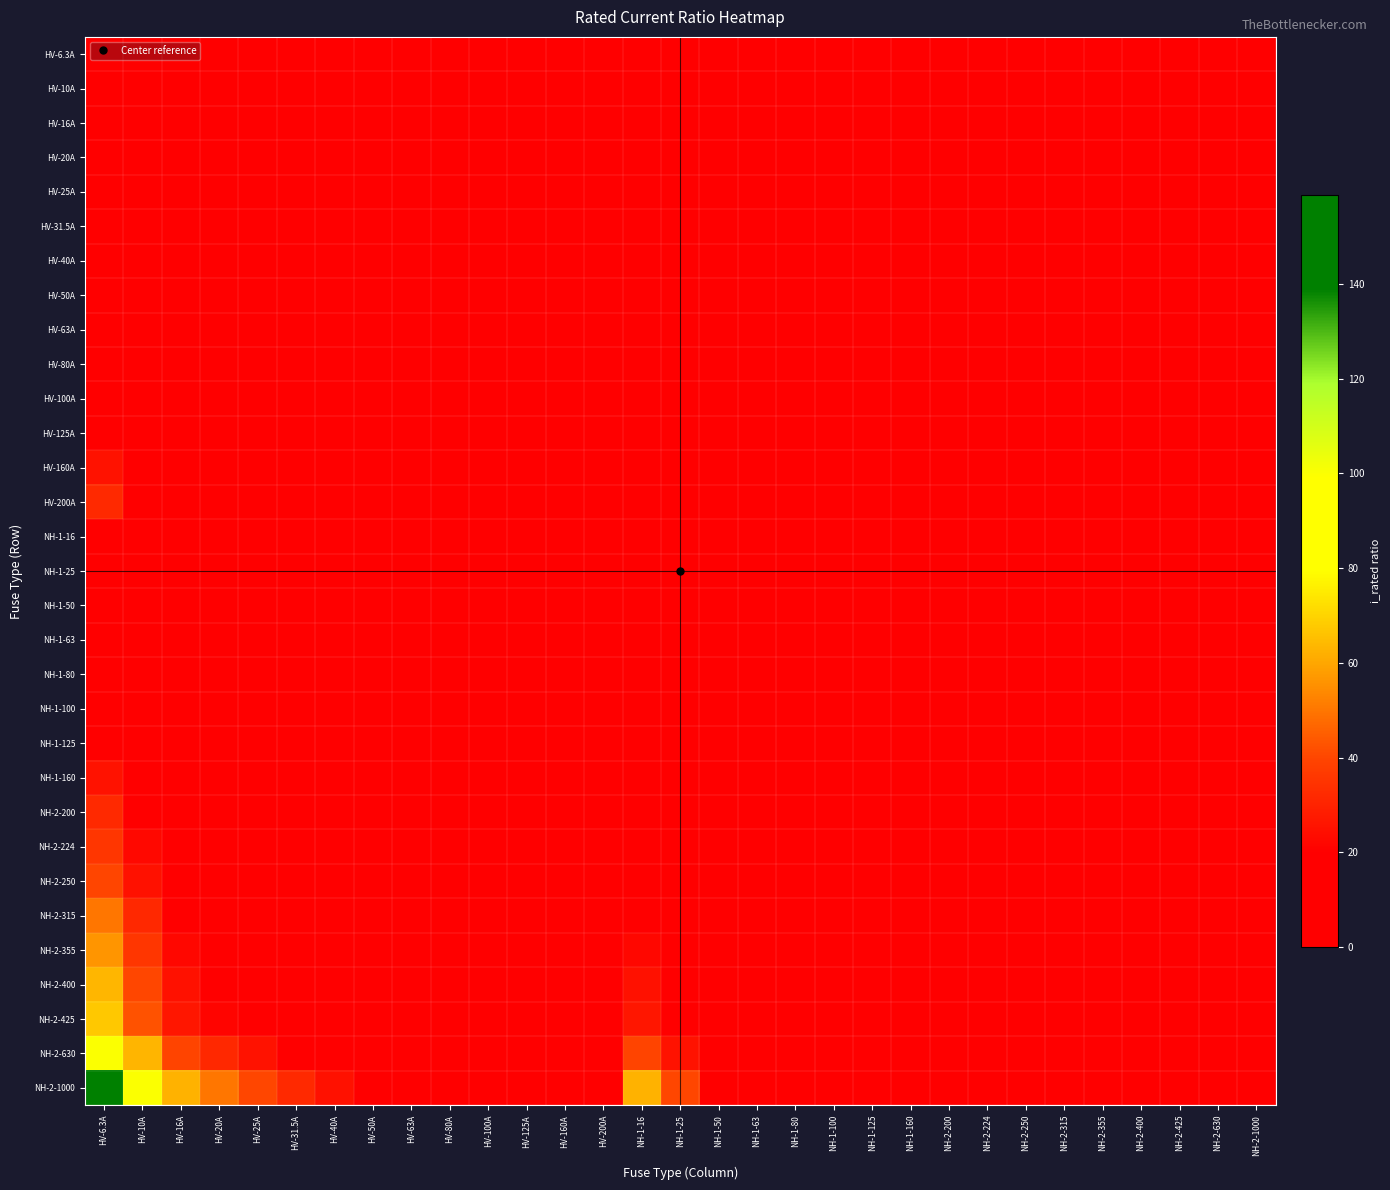

Which series has the largest total across all categories?

NH-2-1000